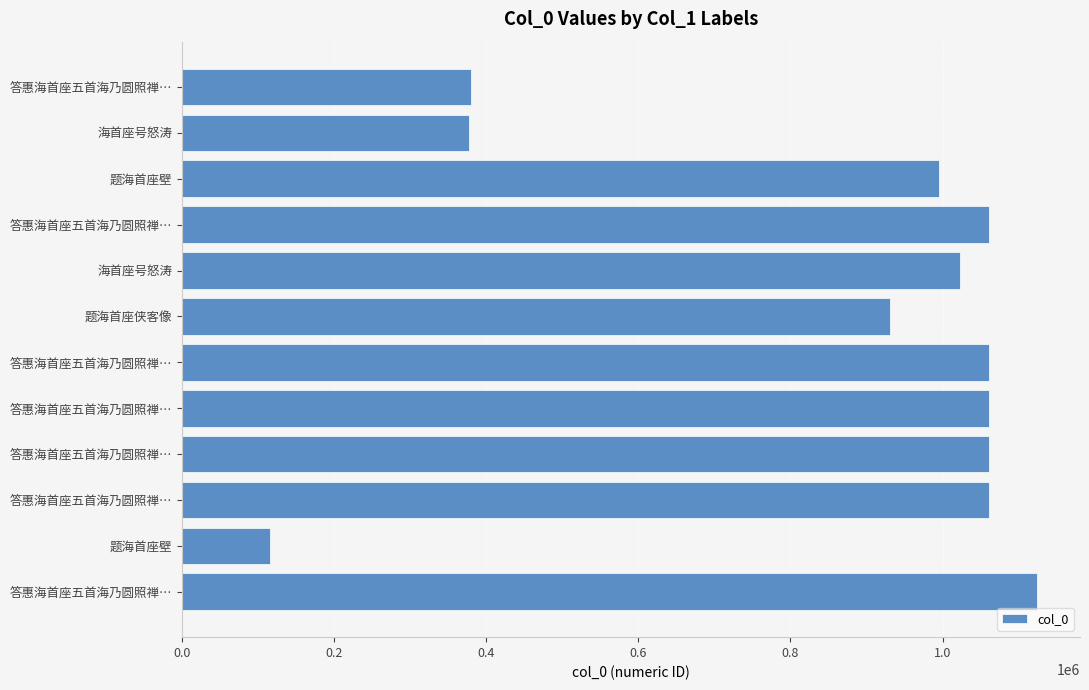

What is the maximum value shown in the chart?

1124526